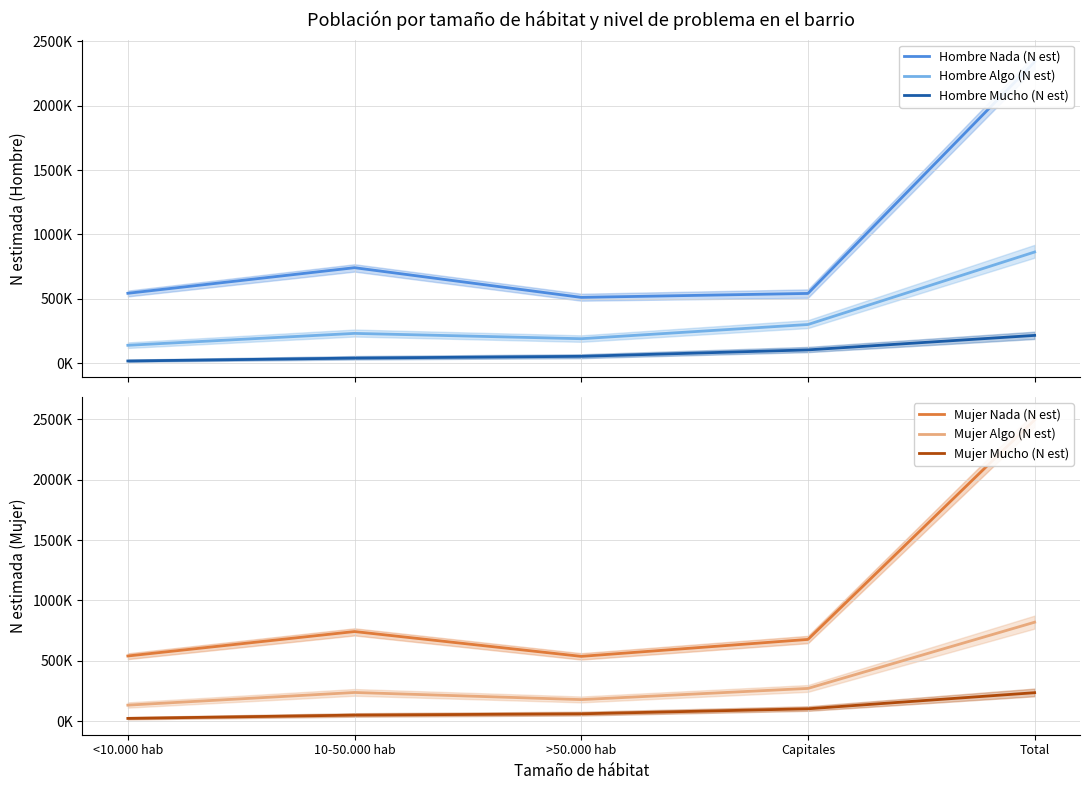

At which category does the chart reach its minimum across all series?

<10.000 hab